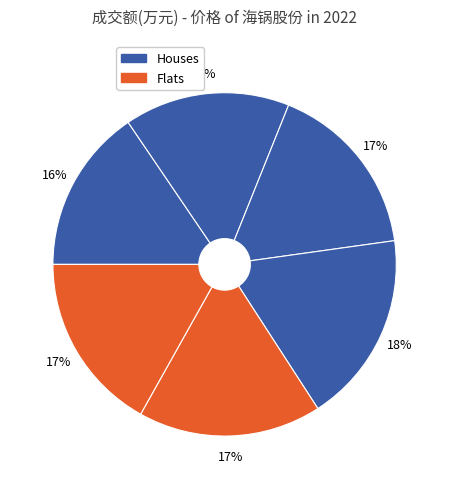

How many slices are in this pie chart?

6